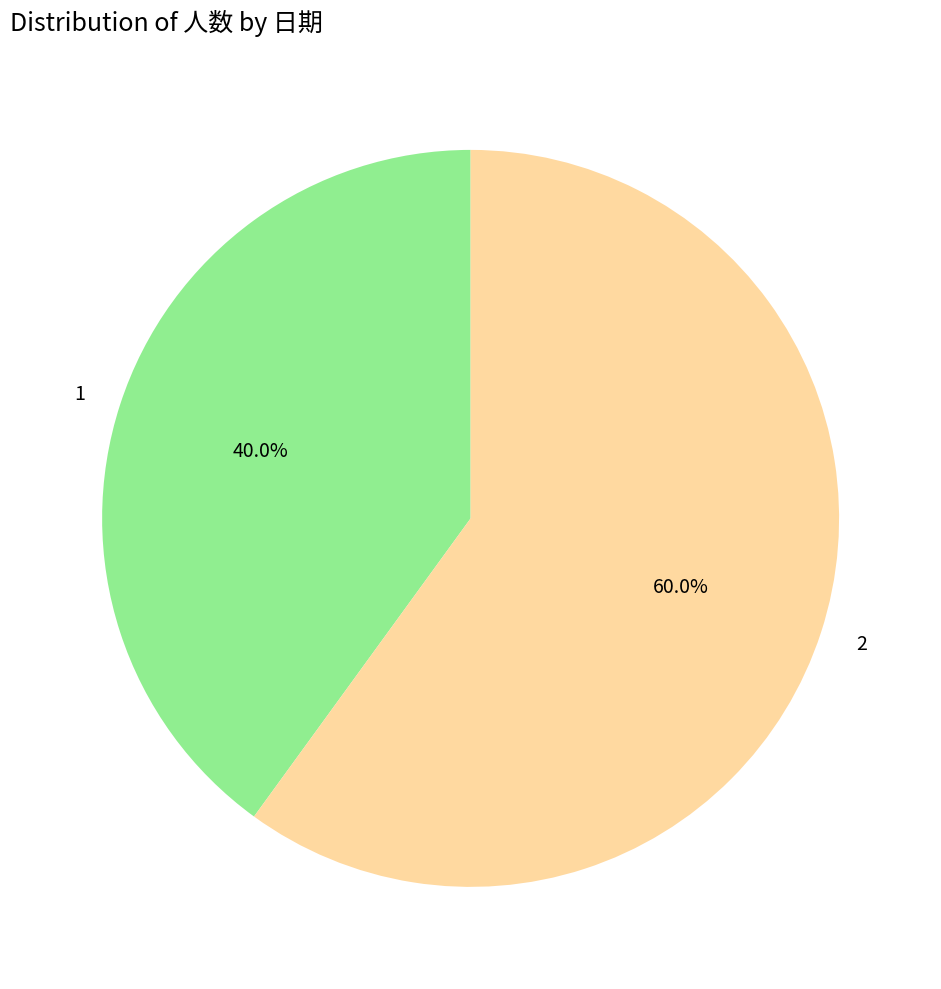

Which slice is the smallest?

1